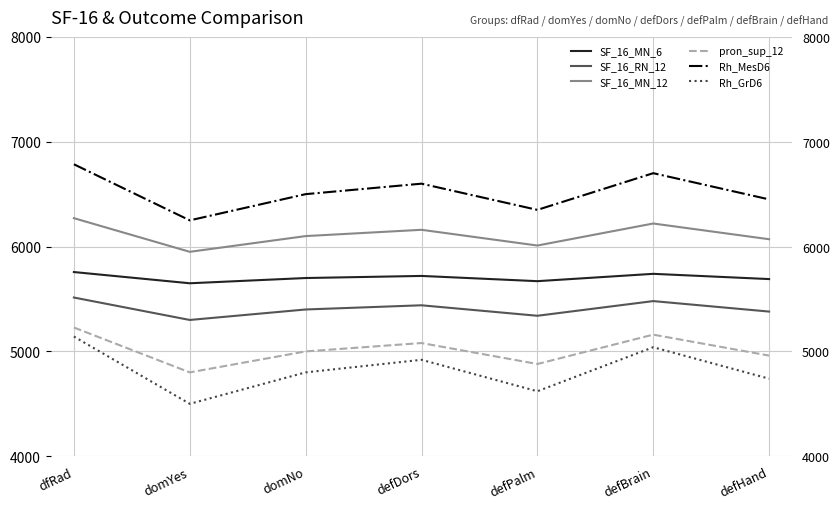

Reading left to right, transcribe all the data shown in this chart.

SF_16_MN_6: dfRad=5757	domYes=5650	domNo=5700	defDors=5720	defPalm=5670	defBrain=5740	defHand=5690
SF_16_RN_12: dfRad=5514	domYes=5300	domNo=5400	defDors=5440	defPalm=5340	defBrain=5480	defHand=5380
SF_16_MN_12: dfRad=6271	domYes=5950	domNo=6100	defDors=6160	defPalm=6010	defBrain=6220	defHand=6070
pron_sup_12: dfRad=5228	domYes=4800	domNo=5000	defDors=5080	defPalm=4880	defBrain=5160	defHand=4960
Rh_MesD6: dfRad=6785	domYes=6250	domNo=6500	defDors=6600	defPalm=6350	defBrain=6700	defHand=6450
Rh_GrD6: dfRad=5142	domYes=4500	domNo=4800	defDors=4920	defPalm=4620	defBrain=5040	defHand=4740